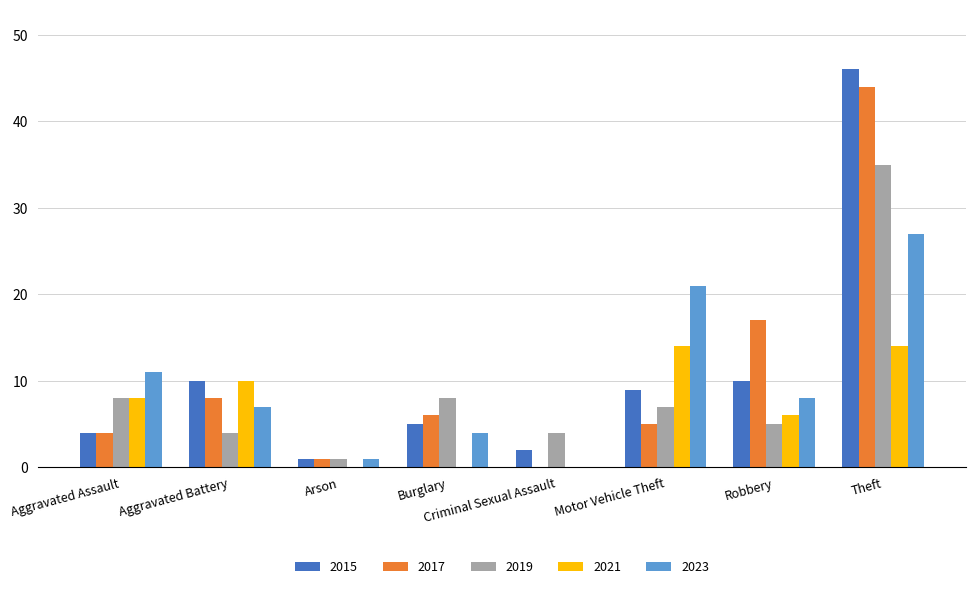

How many data points does each series have?

8